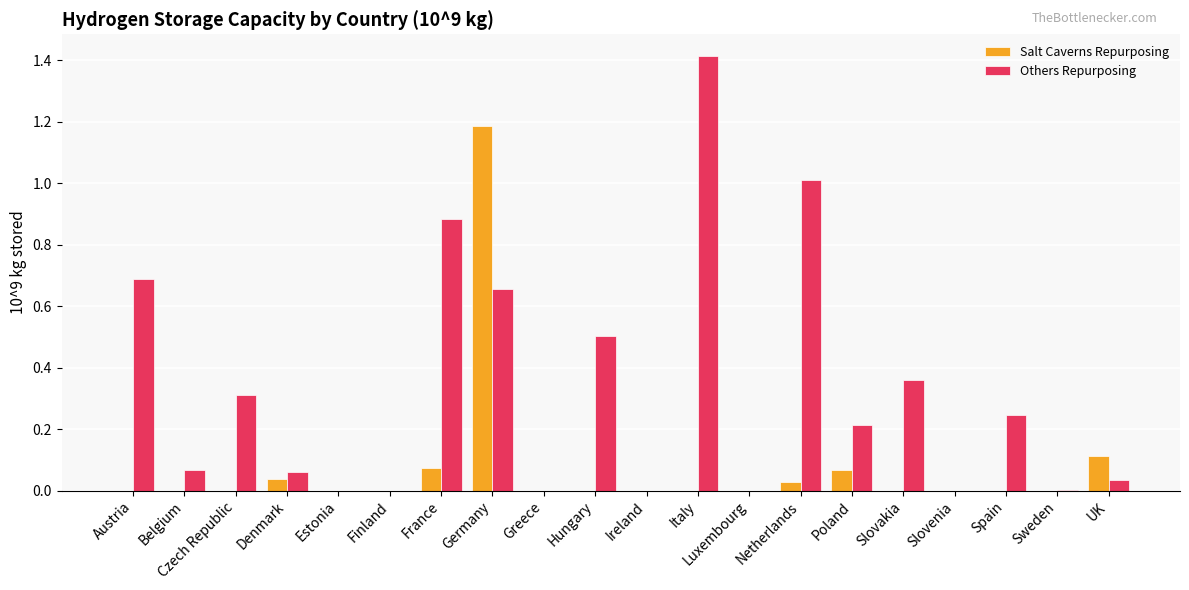

What is the total value across all series at France?

1.0